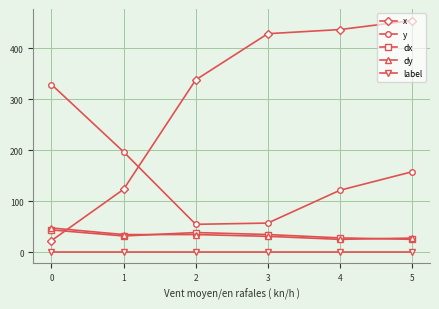

What is the sum of all x values?

1801.9